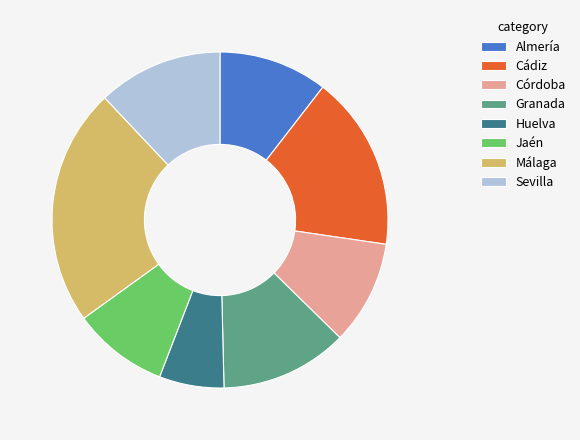

Which has a higher value, Huelva or Jaén?

Jaén